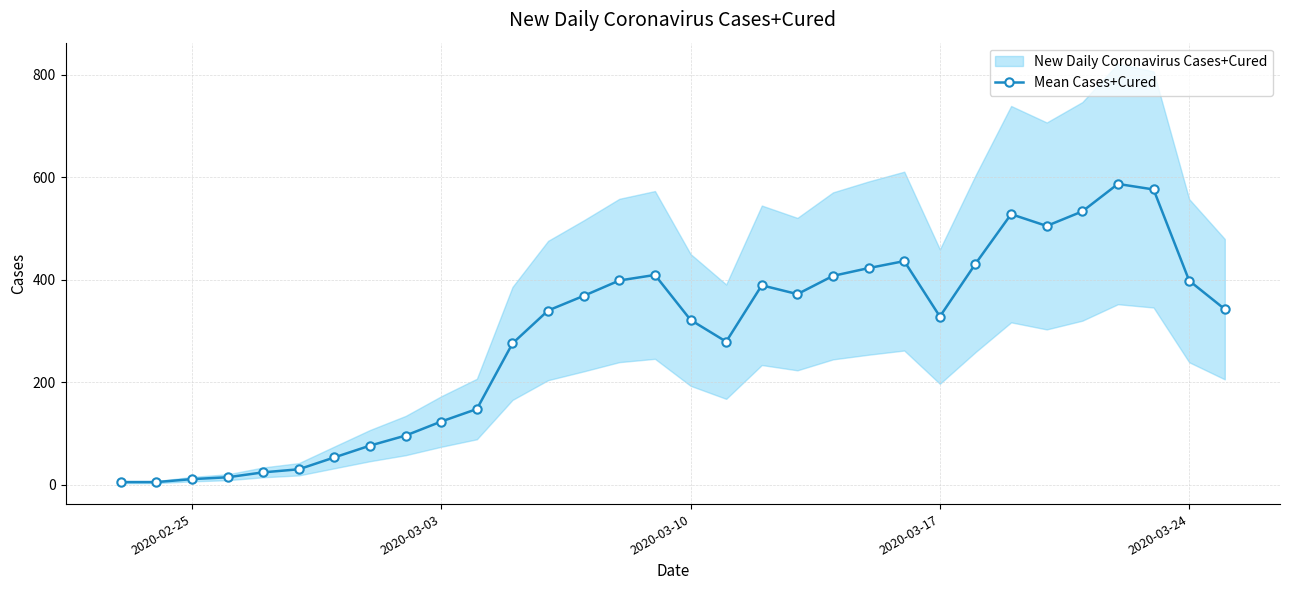

How many points are higher than both their immediate neighbors (excluding endpoints)?

5